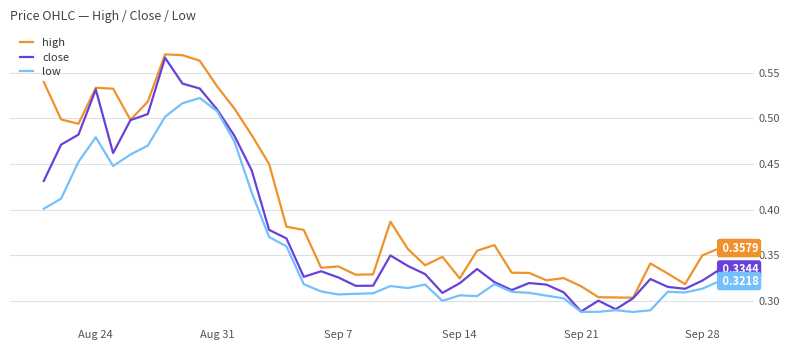

Which series has the largest total across all categories?

high